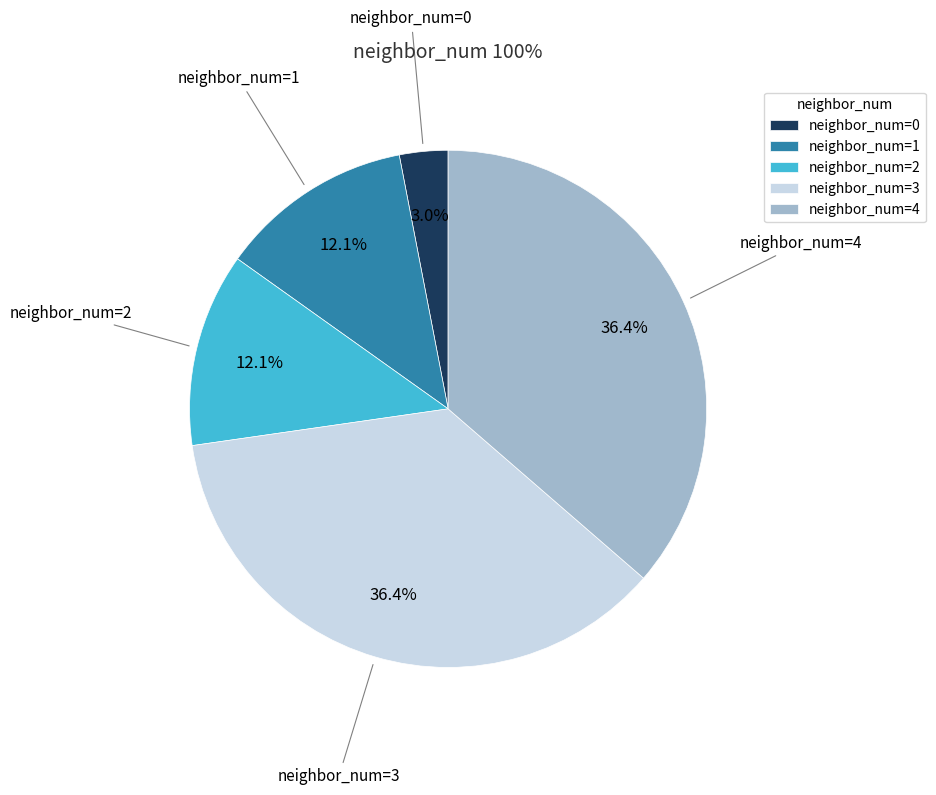

How many slices are in this pie chart?

5